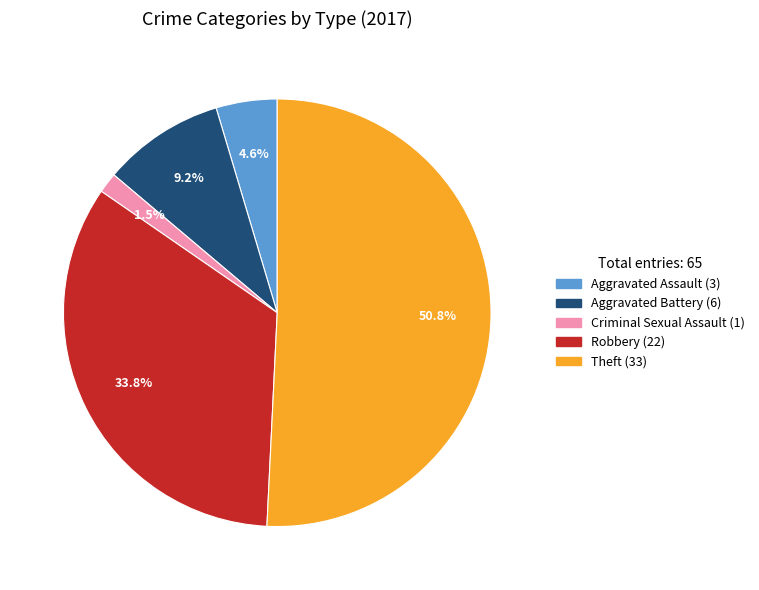

Is there a majority slice in this chart?

Yes